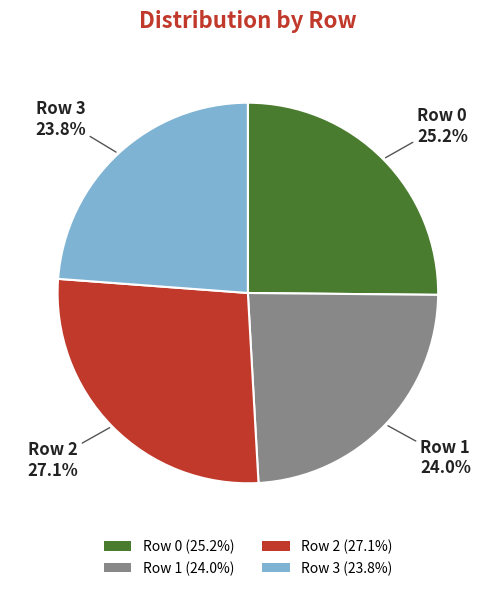

Does Row 2 account for over 50% of the chart?

No